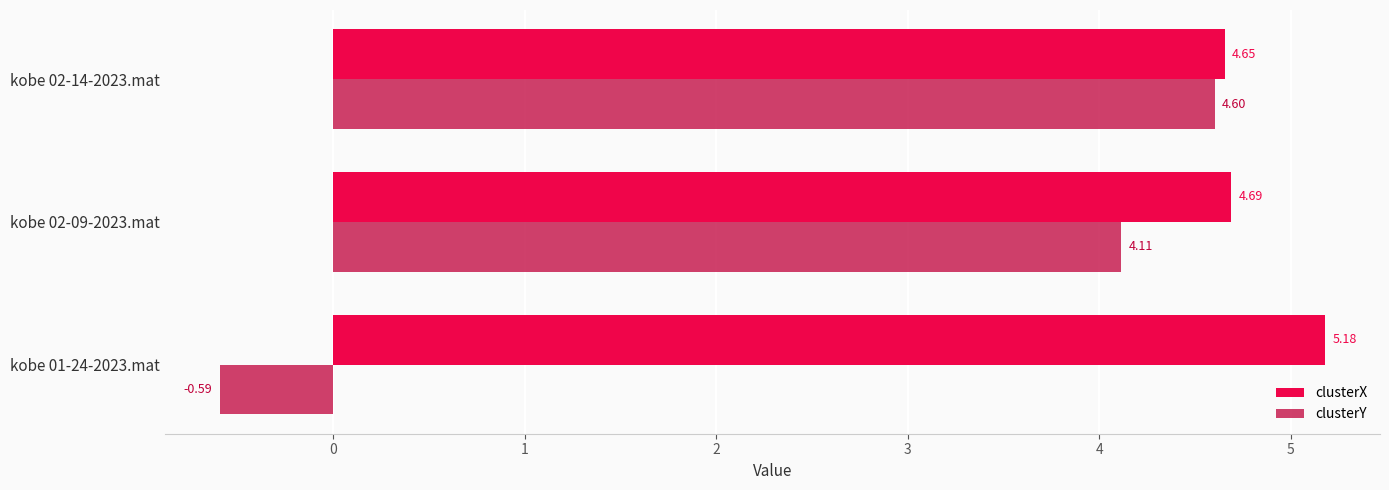

Which series changed the most between kobe 01-24-2023.mat and kobe 02-14-2023.mat?

clusterY